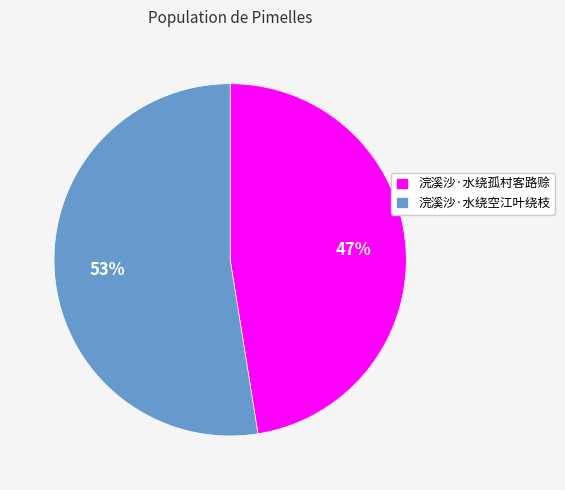

Combined, do 浣溪沙·水绕空江叶绕枝 and 浣溪沙·水绕孤村客路赊 account for over 50%?

Yes